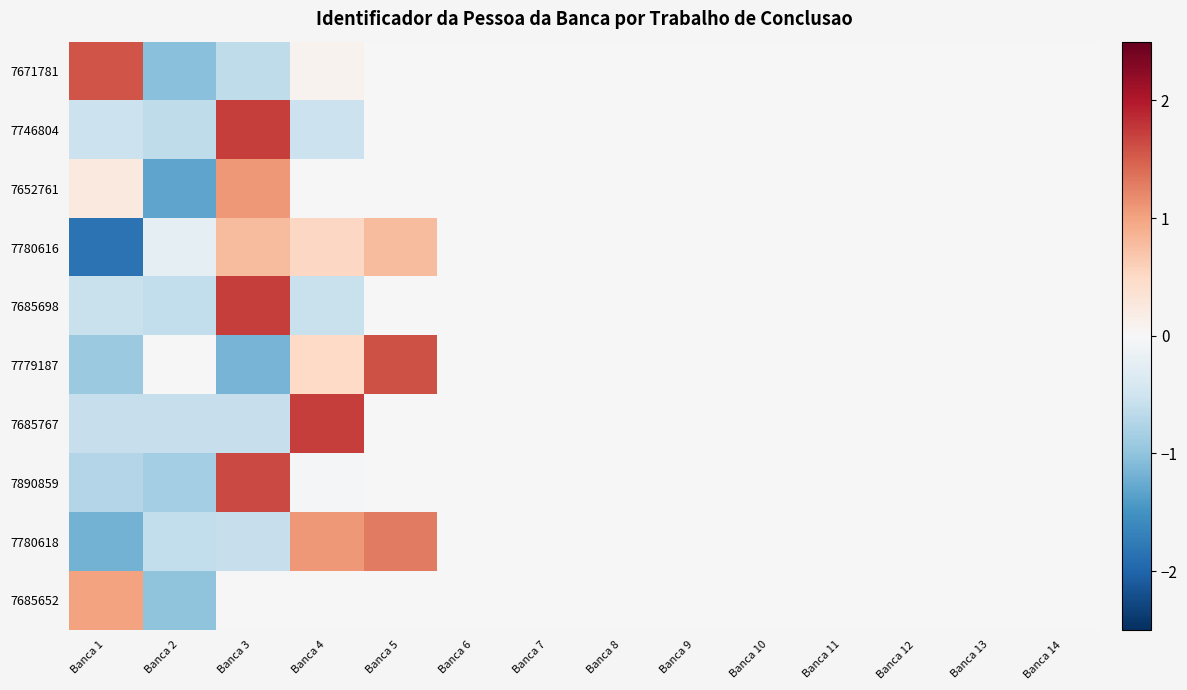

At which category is the sum across all series the highest?

Banca 3